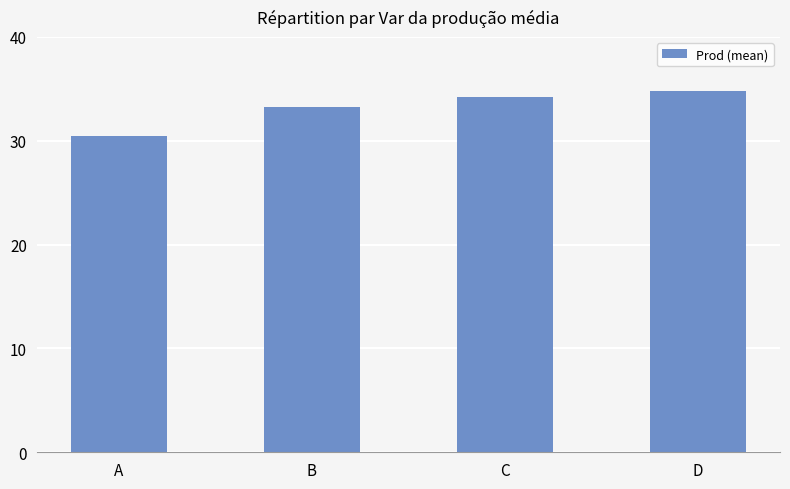

At which category does the chart reach its peak across all series?

D